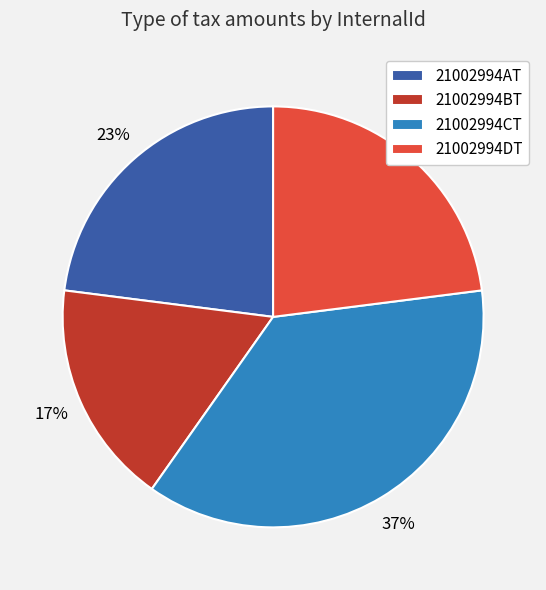

Combined, do 21002994DT and 21002994BT account for over 50%?

No